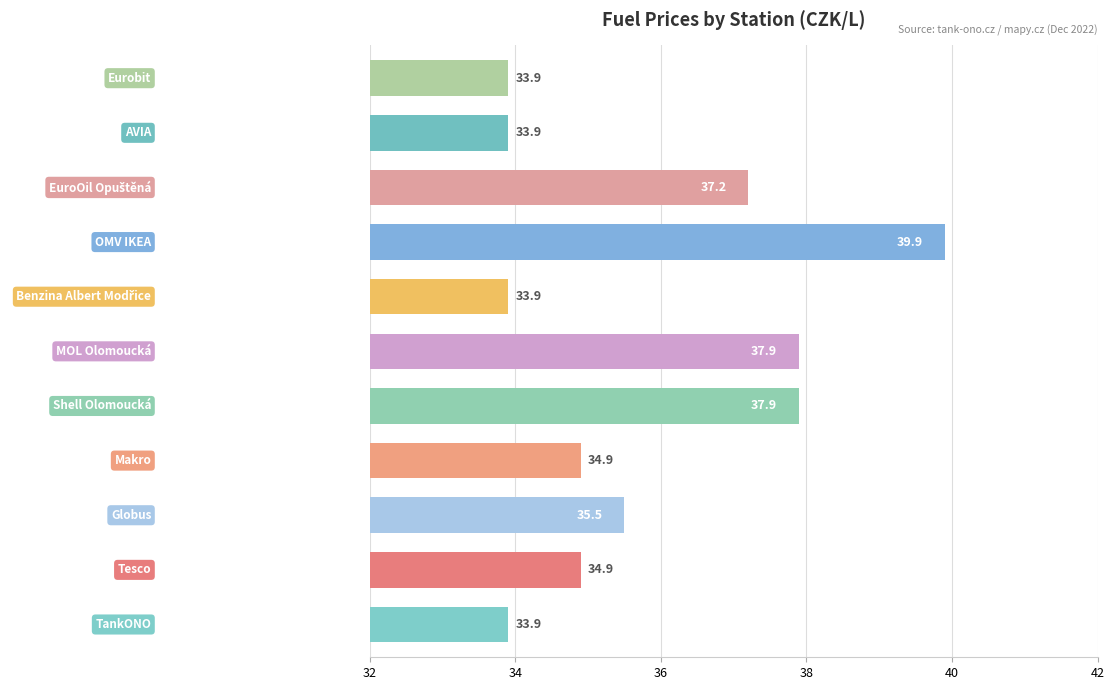

What is the sum of all values?

393.8